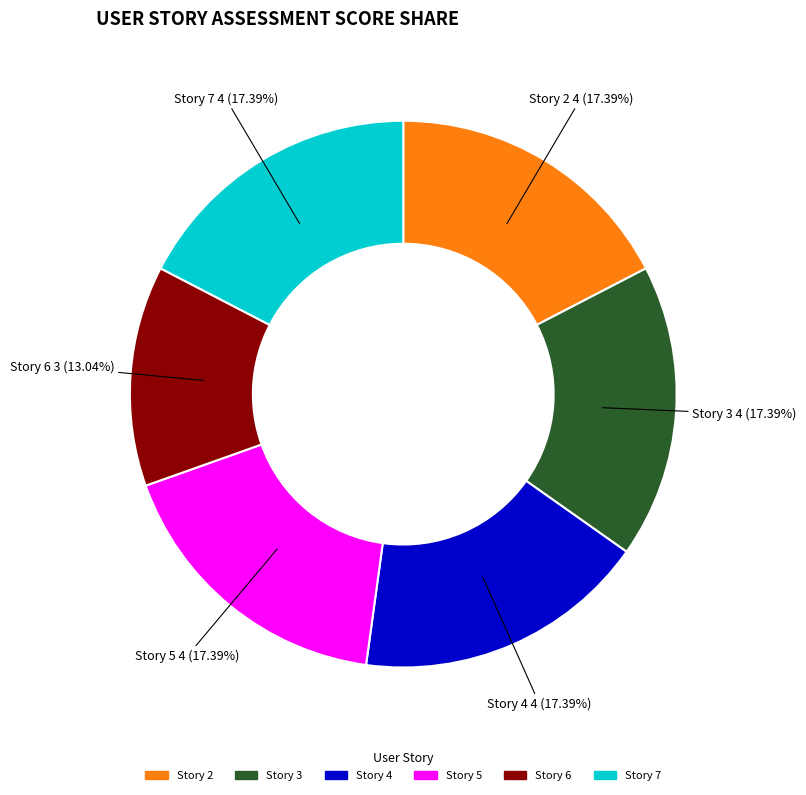

To the nearest percent, what is the difference between the largest and smallest slice percentages?

4%